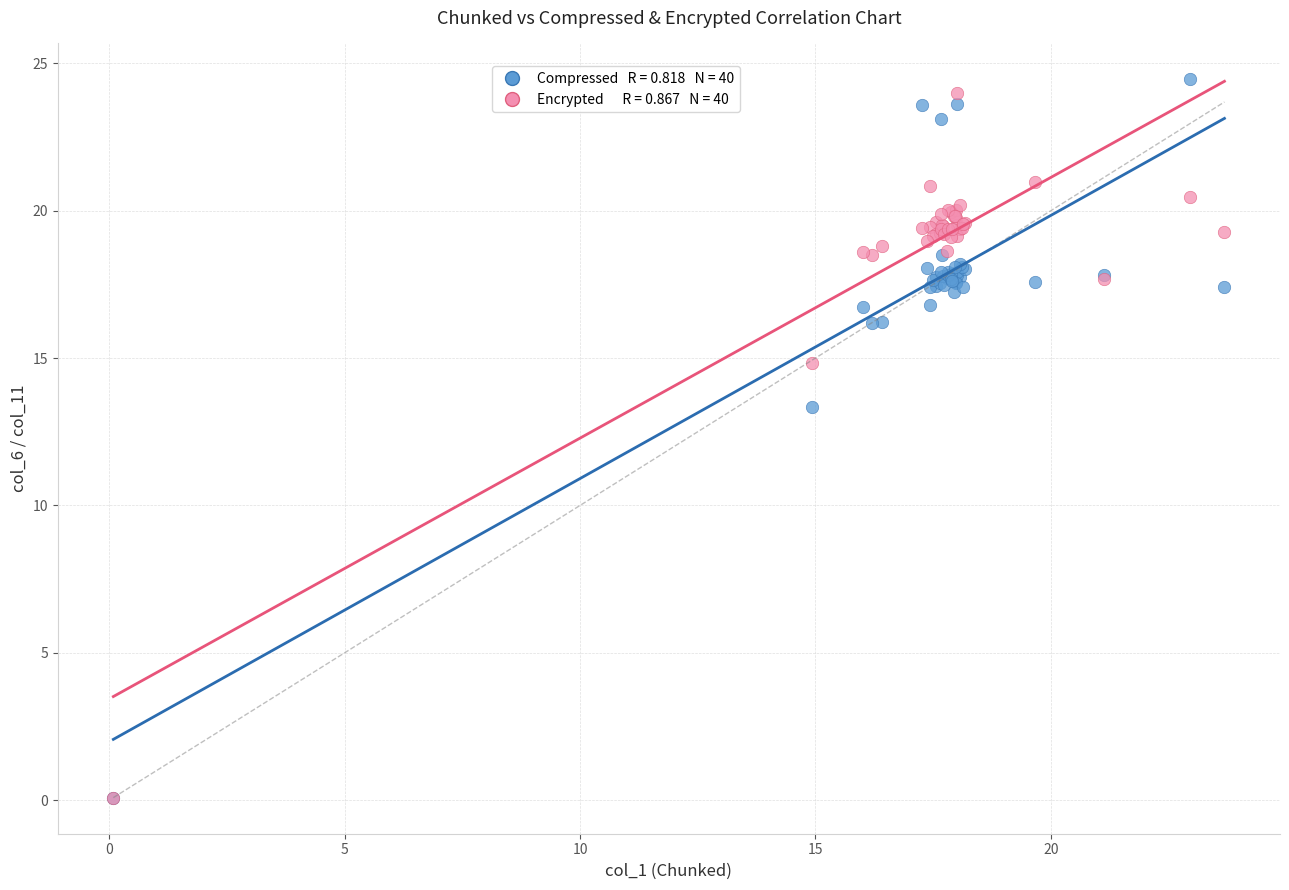

Across all series, what Y value is closest to 12?

13.4